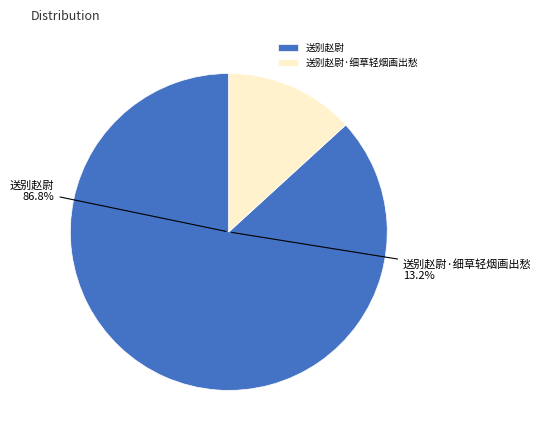

What is the total percentage of 送别赵尉·细草轻烟画出愁 and 送别赵尉?

100.0%